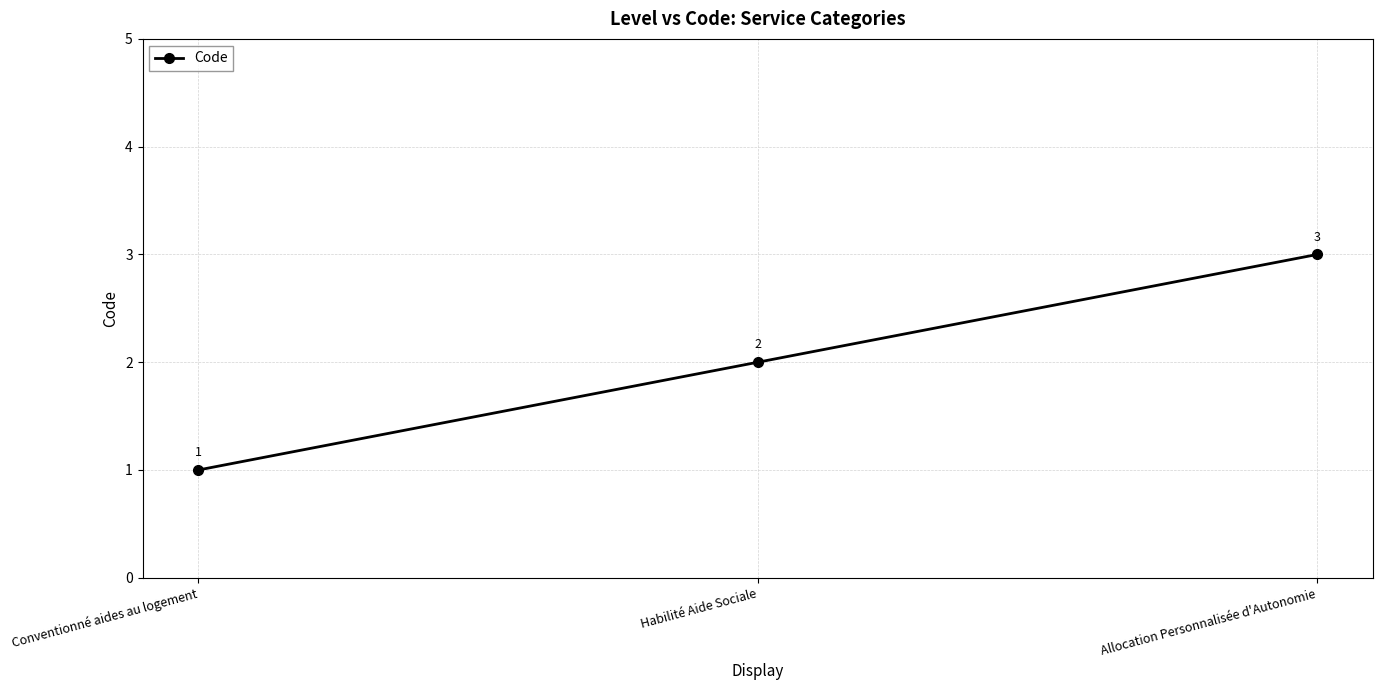

Count the values in the range 1 to 3.

3